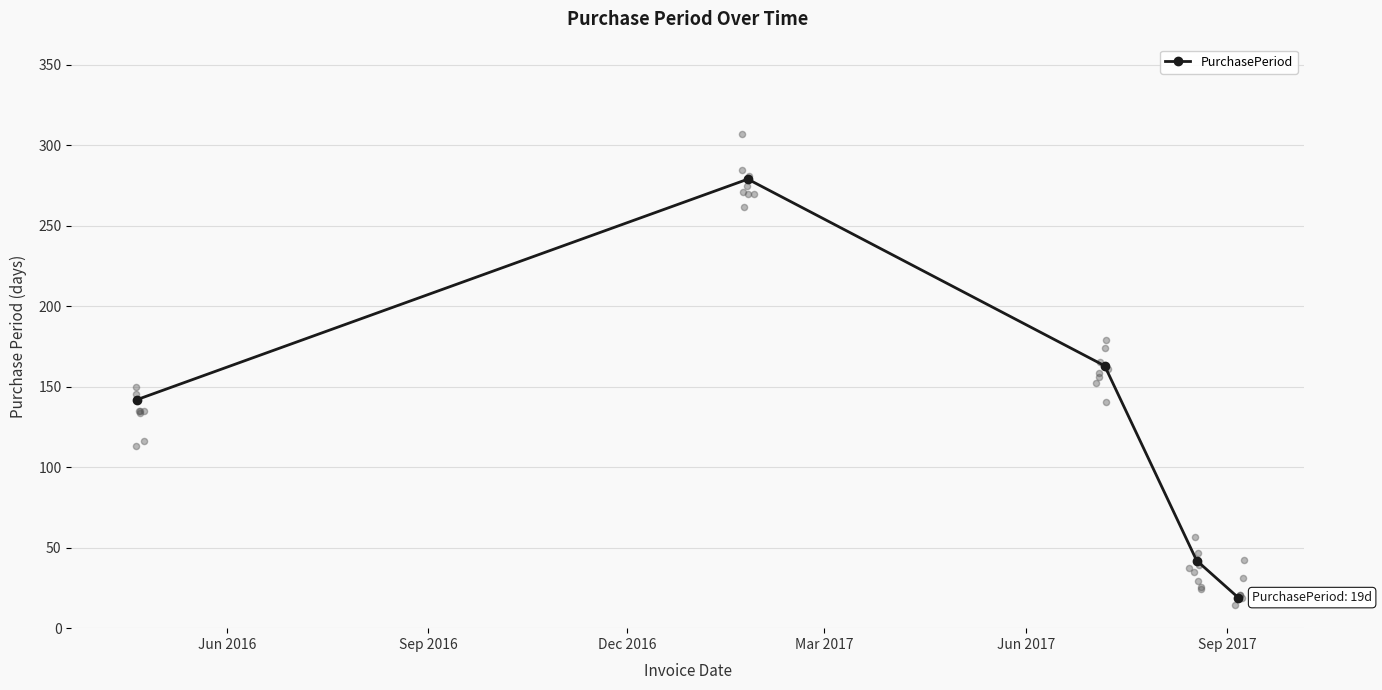

What is the highest value of the PurchasePeriod series?

279